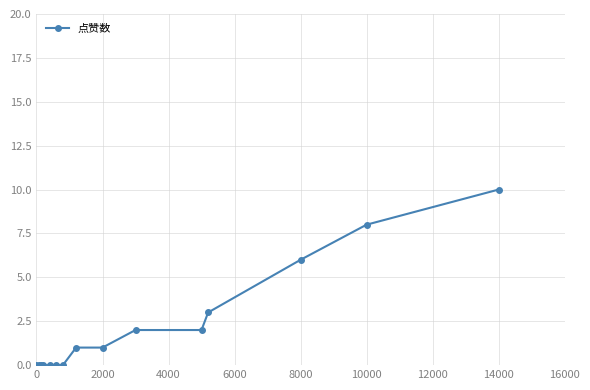

How many series are shown in this chart?

1